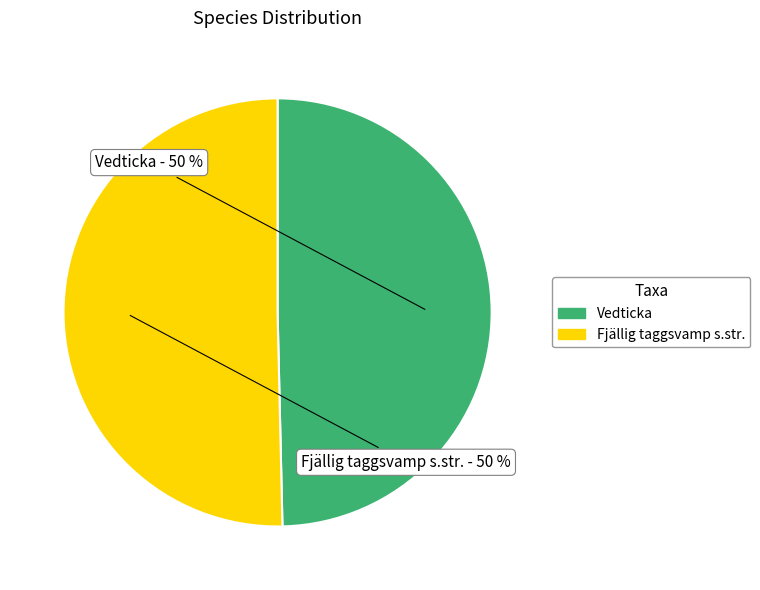

True or false: Fjällig taggsvamp s.str. accounts for 65% of the total.

False